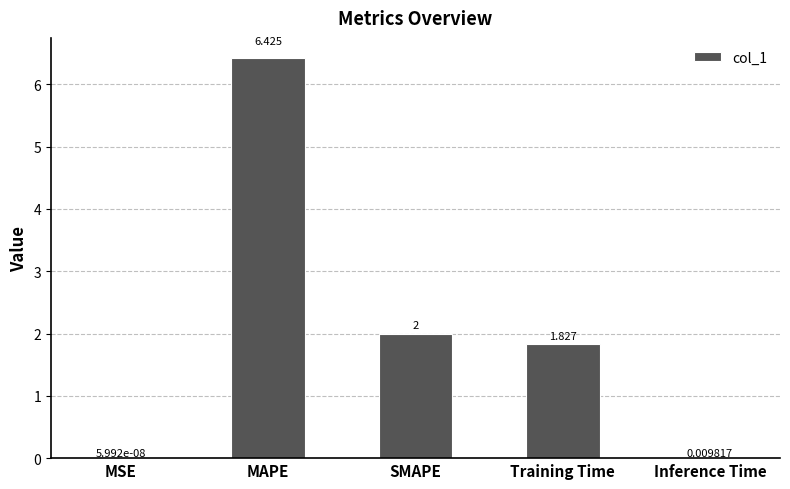

Between Inference Time and MSE, which is larger?

Inference Time